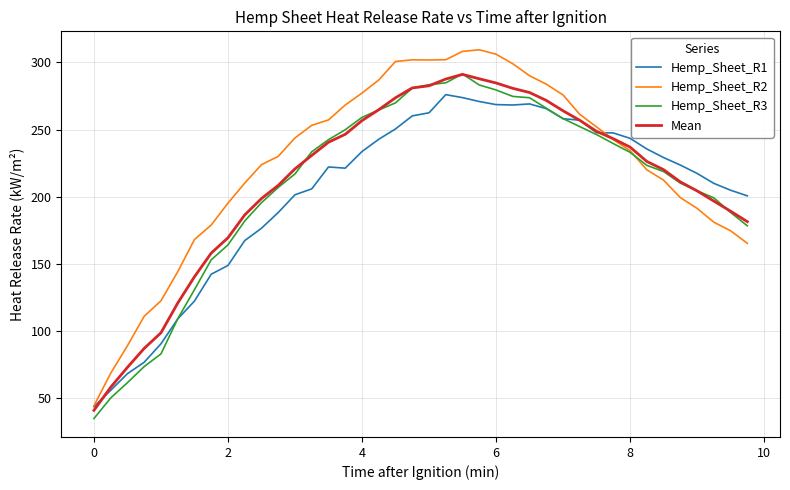

True or false: Mean has more than 2 interior local peaks.

False